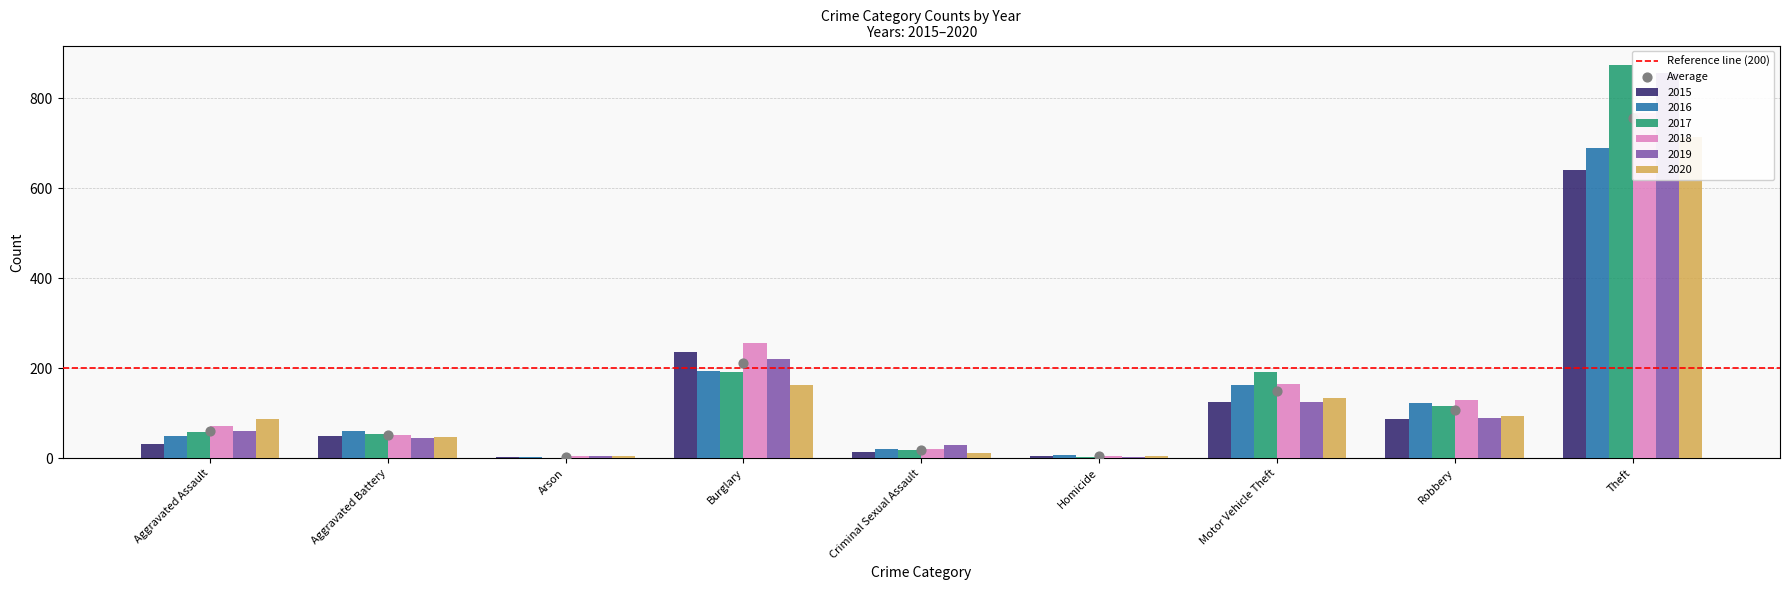

Is the value of 2020 at Theft greater than the value of 2019 at Aggravated Assault?

Yes